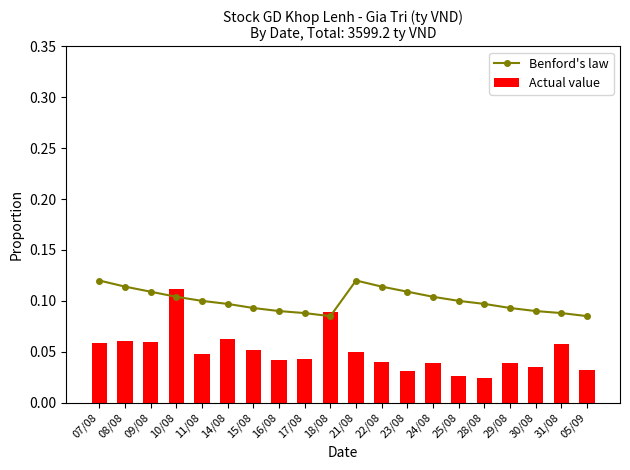

Read the Benford's law value at 17/08.

0.1